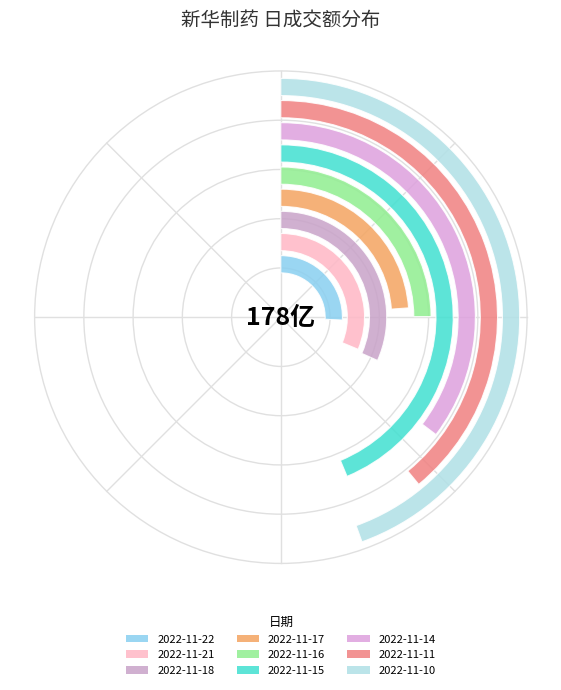

How much of the chart is everything except 2022-11-17?

92.1%